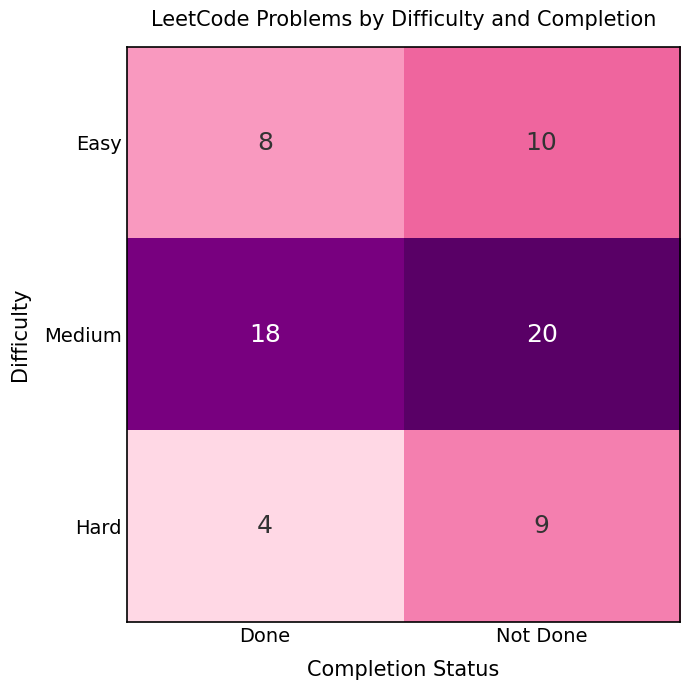

What is the sum of the Hard values at Done and Not Done?

13